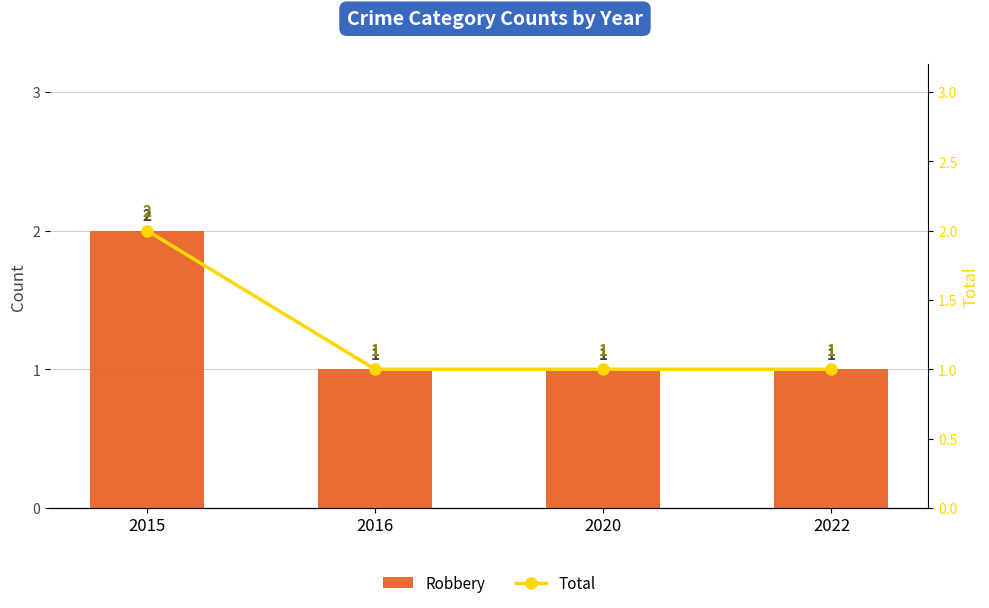

True or false: Robbery has a value of 4 at 2015.

False